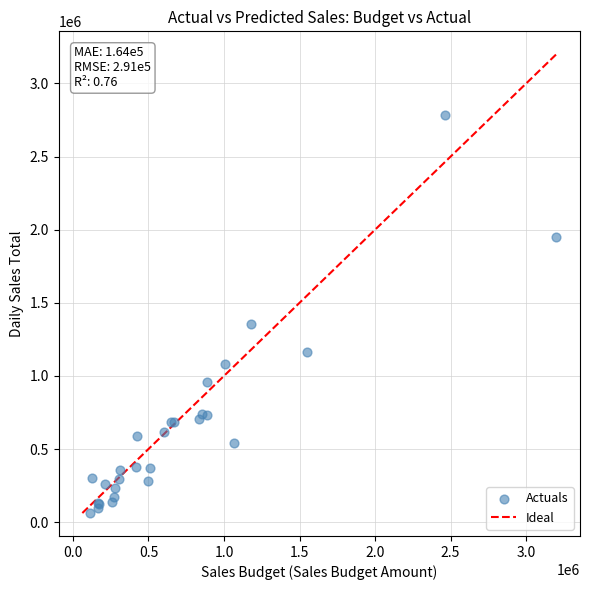

What Y value in the scatter plot is closest to 1422540?

1357586.7